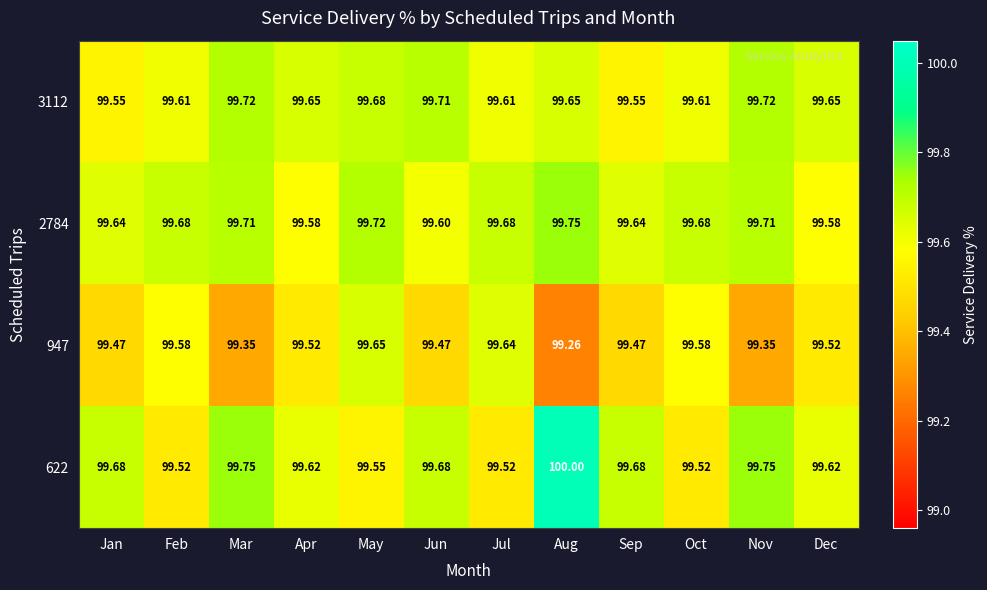

Which label corresponds to the largest value in the chart?

Aug